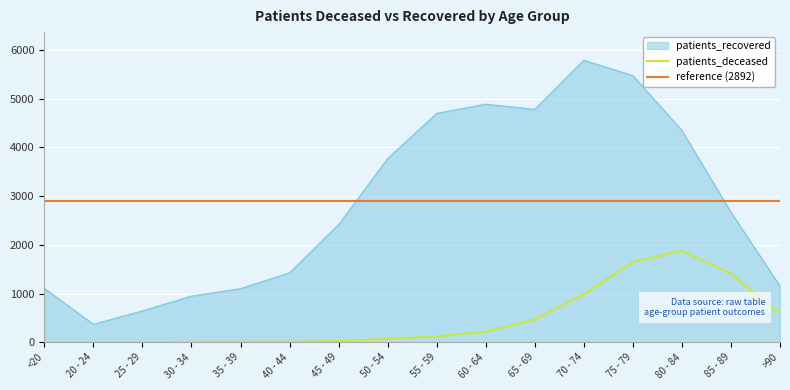

The patients_deceased series shows 3 at <20. True or false?

False